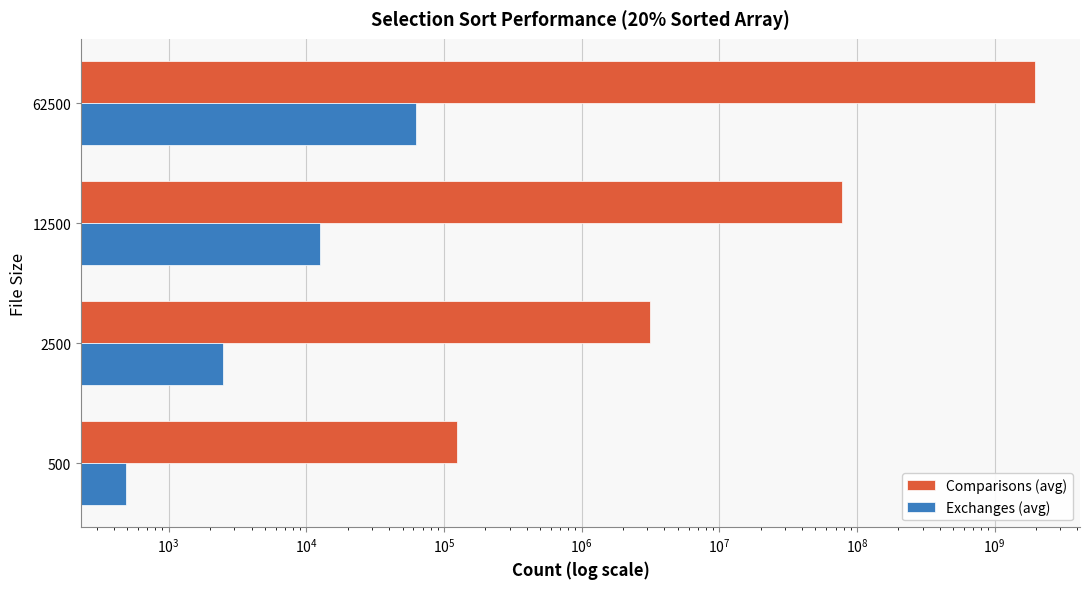

What is the sum of all Exchanges (avg) values?

77959.3